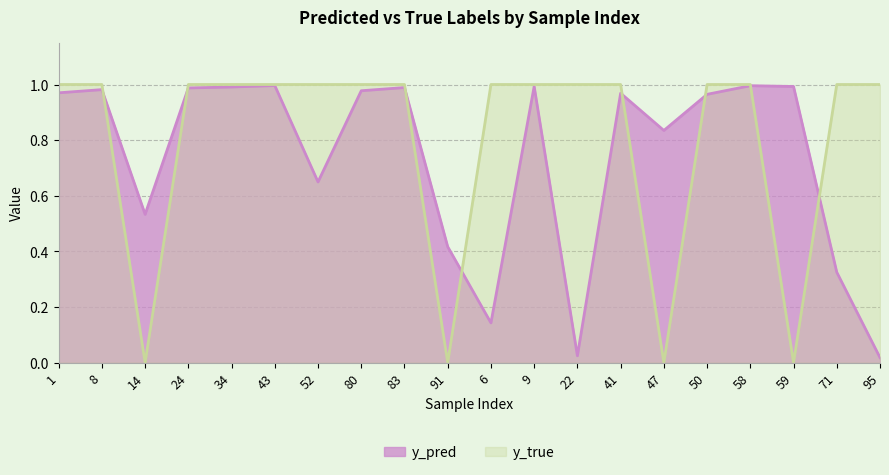

Which label corresponds to the smallest value in the chart?

14